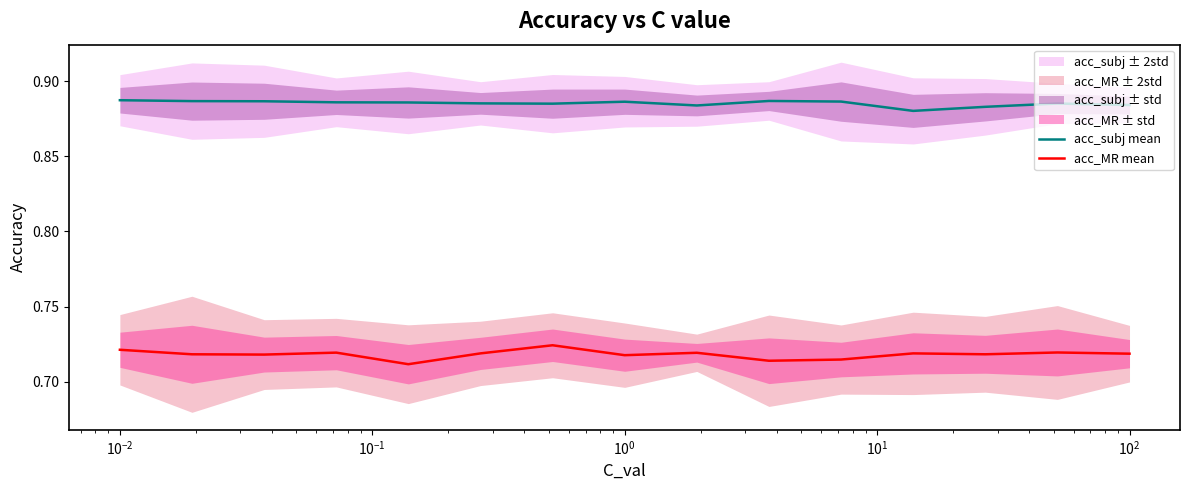

True or false: acc_subj mean and acc_MR mean cross at least once.

False